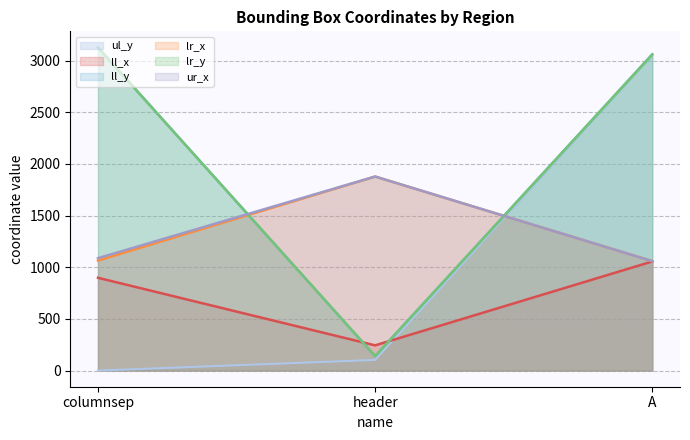

Is it true that lr_x equals 2661 at header?

False